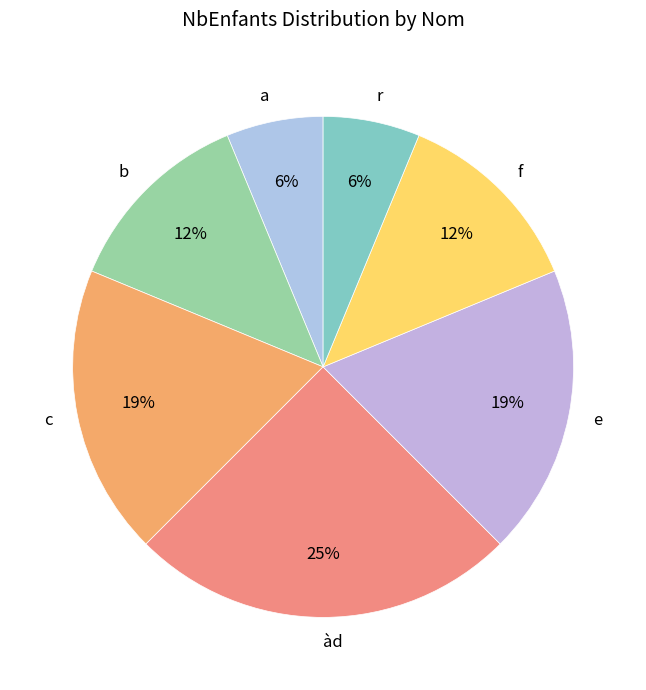

To the nearest percent, what is the difference between the largest and smallest slice percentages?

19%